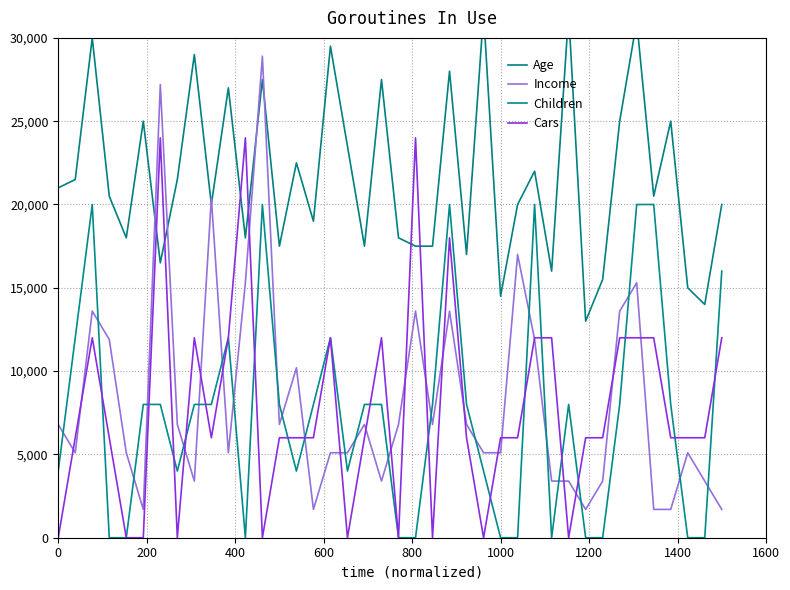

Reading right to left, transcribe all the data shown in this chart.

Age: 20000.0	14000.0	15000.0	25000.0	20500.0	31000.0	25000.0	15500.0	13000.0	31500.0	16000.0	22000.0	20000.0	14500.0	31500.0	17000.0	28000.0	17500.0	17500.0	18000.0	27500.0	17500.0	23500.0	29500.0	19000.0	22500.0	17500.0	27500.0	18000.0	27000.0	20000.0	29000.0	21500.0	16500.0	25000.0	18000.0	20500.0	30000.0	21500.0	21000.0
Income: 1700.0	3400.0	5100.0	1700.0	1700.0	15300.0	13600.0	3400.0	1700.0	3400.0	3400.0	11900.0	17000.0	5100.0	5100.0	6800.0	13600.0	6800.0	13600.0	6800.0	3400.0	6800.0	5100.0	5100.0	1700.0	10200.0	6800.0	28900.0	15300.0	5100.0	20400.0	3400.0	6800.0	27200.0	1700.0	5100.0	11900.0	13600.0	5100.0	6800.0
Children: 16000.0	0.0	0.0	8000.0	20000.0	20000.0	8000.0	0.0	0.0	8000.0	0.0	20000.0	0.0	0.0	4000.0	8000.0	20000.0	8000.0	0.0	0.0	8000.0	8000.0	4000.0	12000.0	8000.0	4000.0	8000.0	20000.0	0.0	12000.0	8000.0	8000.0	4000.0	8000.0	8000.0	0.0	0.0	20000.0	12000.0	4000.0
Cars: 12000.0	6000.0	6000.0	6000.0	12000.0	12000.0	12000.0	6000.0	6000.0	0.0	12000.0	12000.0	6000.0	6000.0	0.0	6000.0	18000.0	0.0	24000.0	0.0	12000.0	6000.0	0.0	12000.0	6000.0	6000.0	6000.0	0.0	24000.0	12000.0	6000.0	12000.0	0.0	24000.0	0.0	0.0	6000.0	12000.0	6000.0	0.0